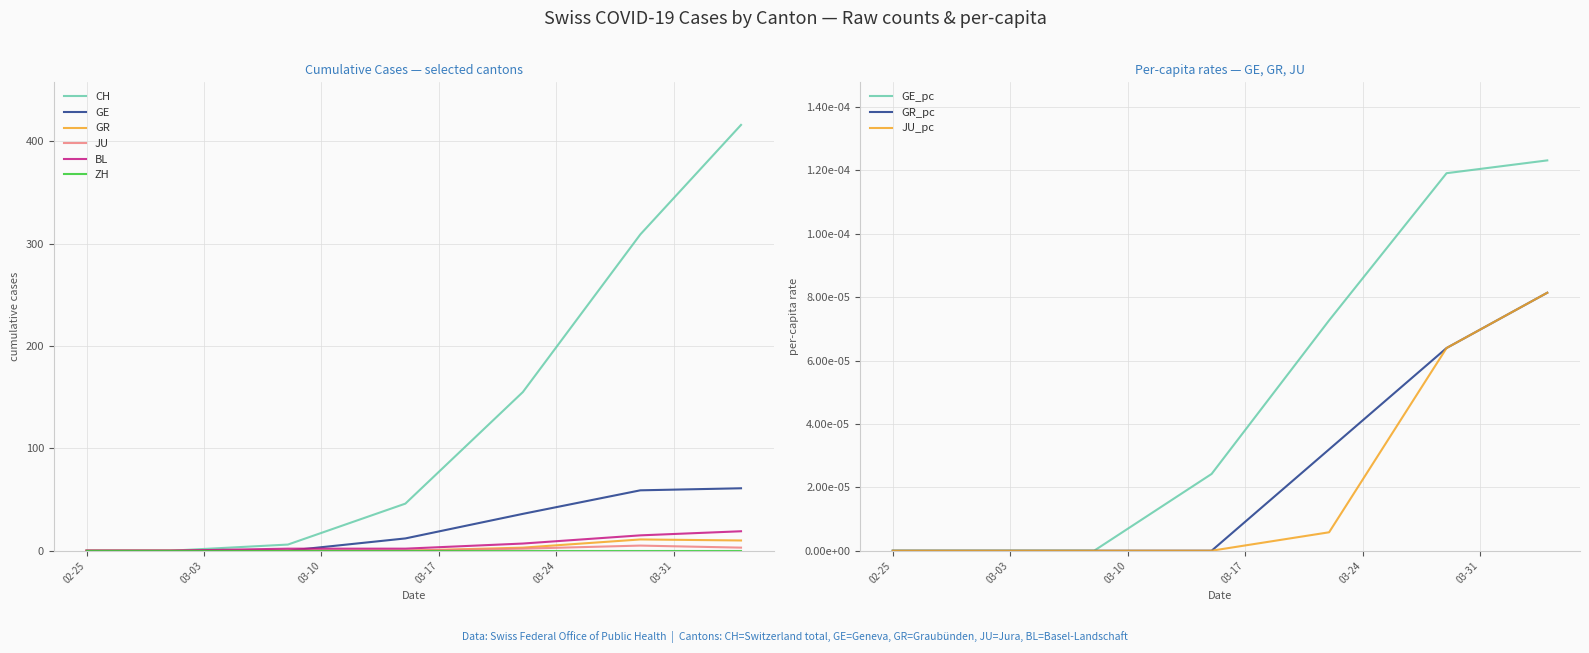

How many JU values are between 0 and 3?

6